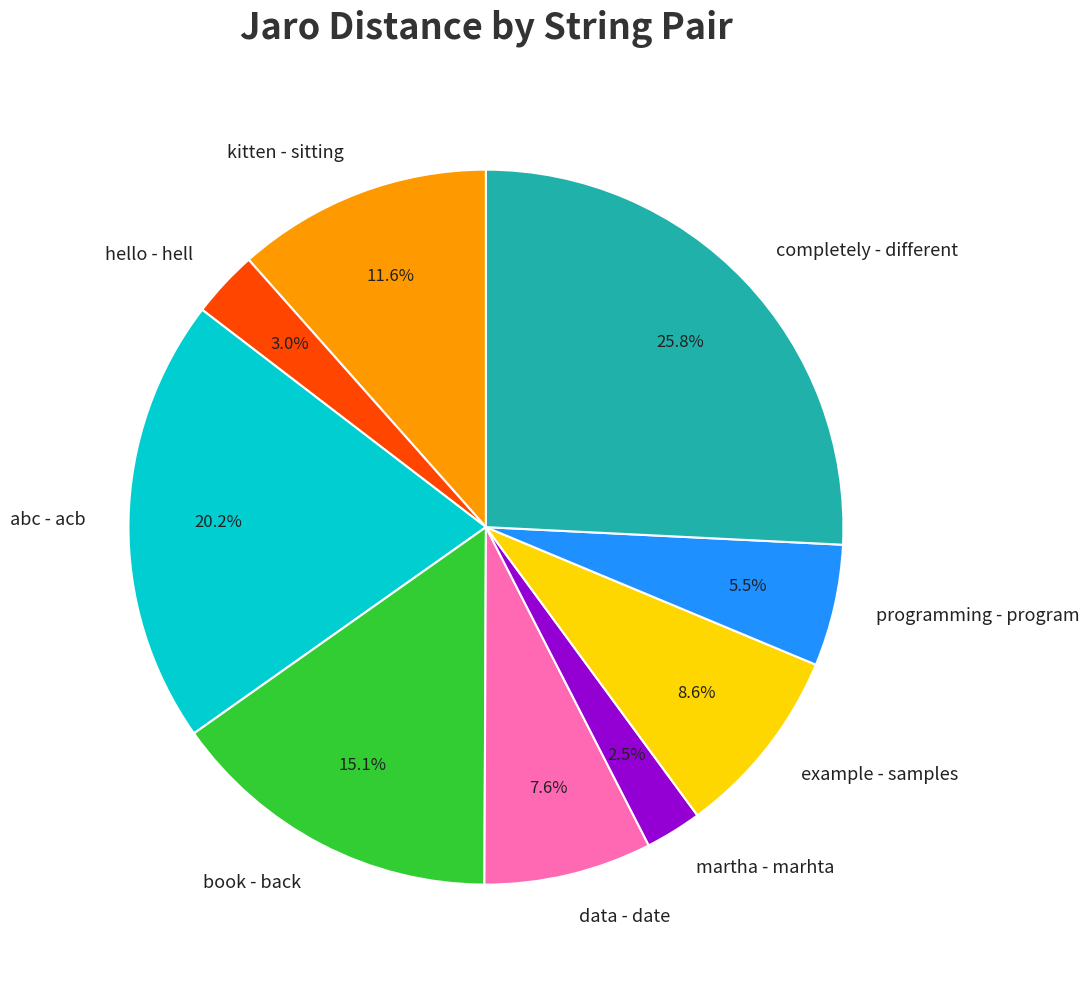

To the nearest percent, what is the combined percentage of completely - different and kitten - sitting?

37%